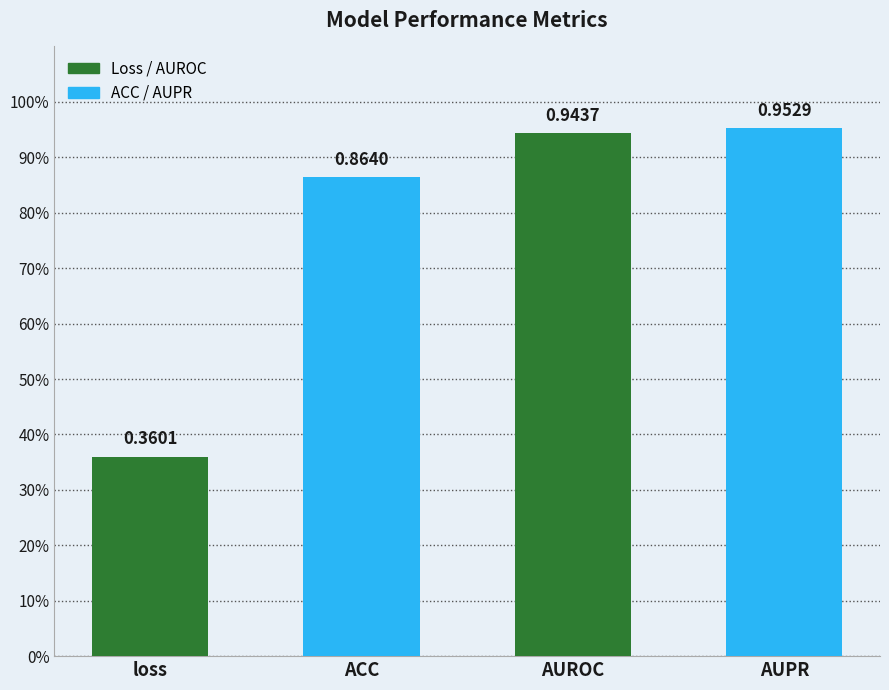

Rank the categories by value from highest to lowest.

AUPR, AUROC, ACC, loss